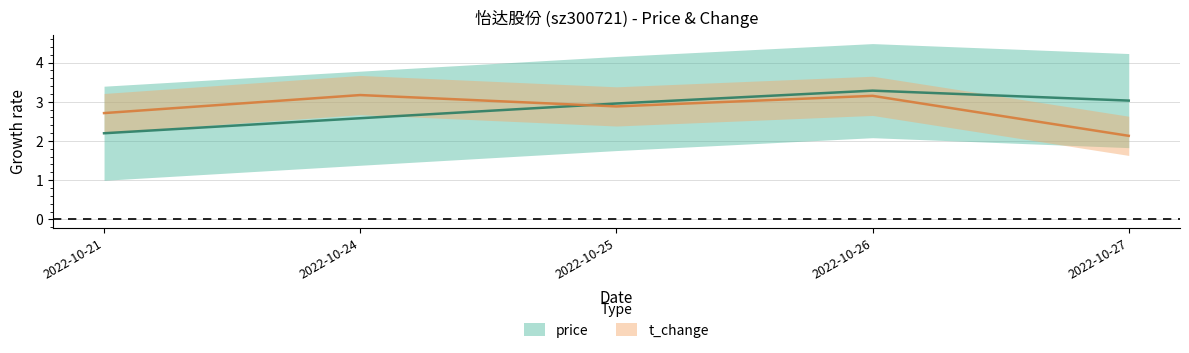

Which series has the largest total across all categories?

t_change